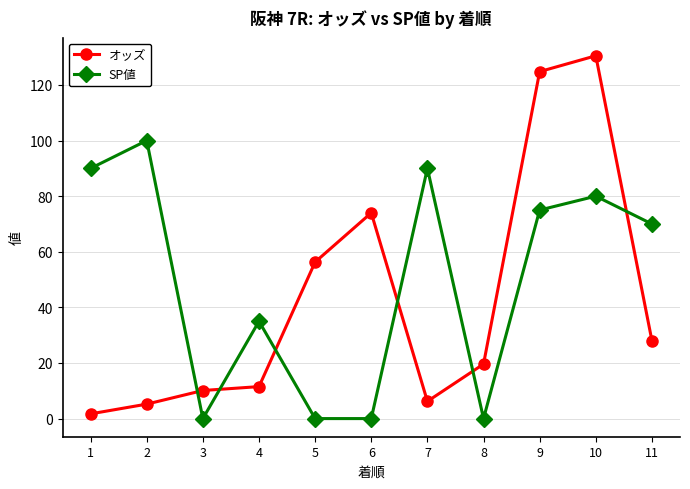

What is the greatest value displayed?

130.5